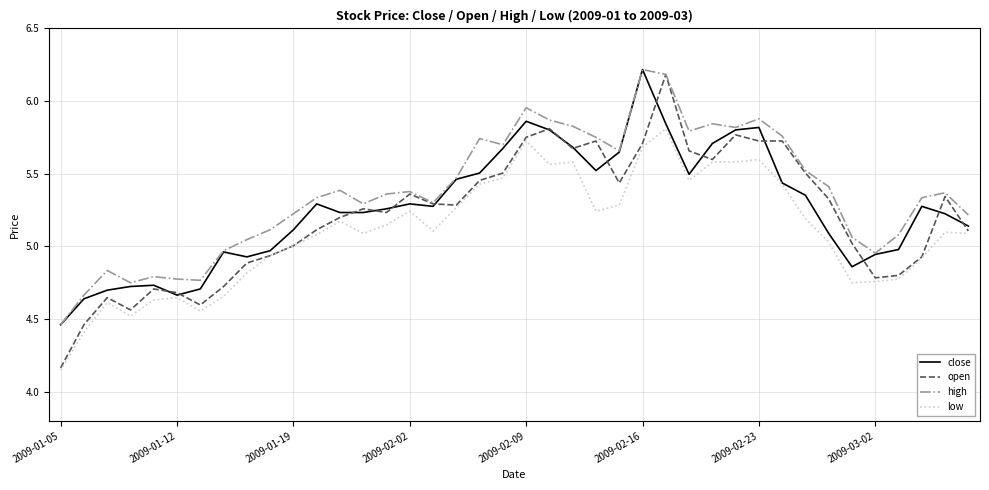

Which series has the largest range (max minus min)?

open